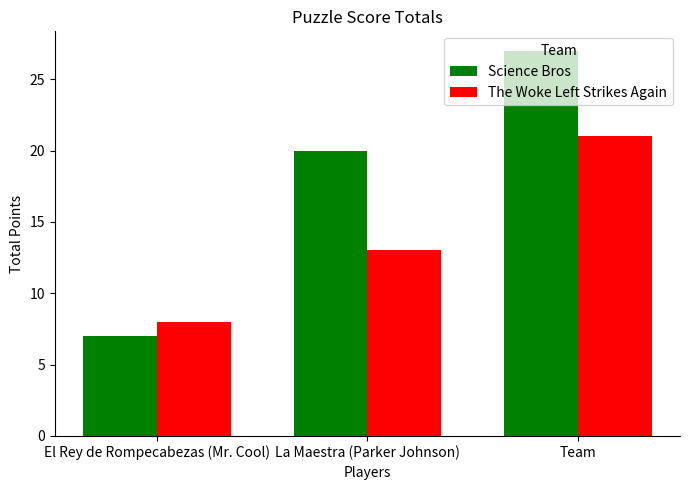

What is the label of the 1st bar from the right?

Team